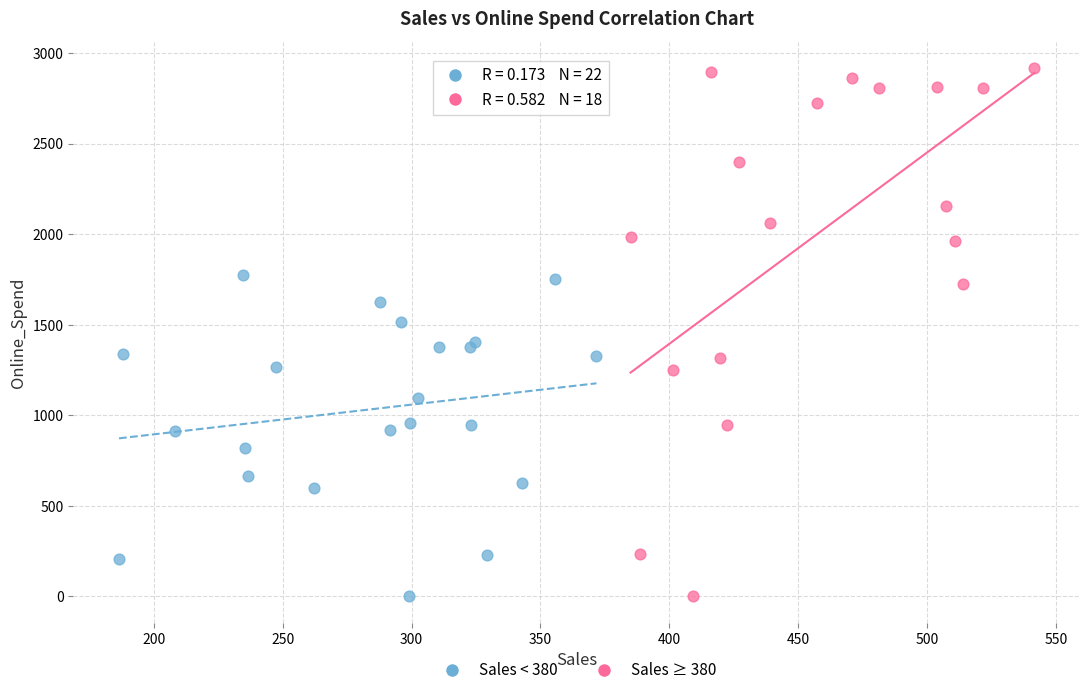

Which series contains the highest Y value?

Sales ≥ 380